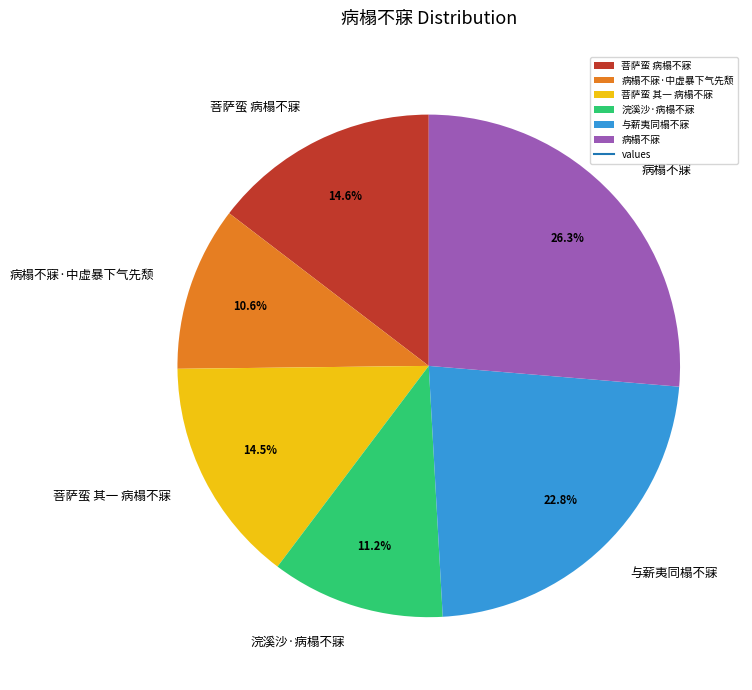

Which has a higher value, 病榻不寐 or 浣溪沙·病榻不寐?

病榻不寐